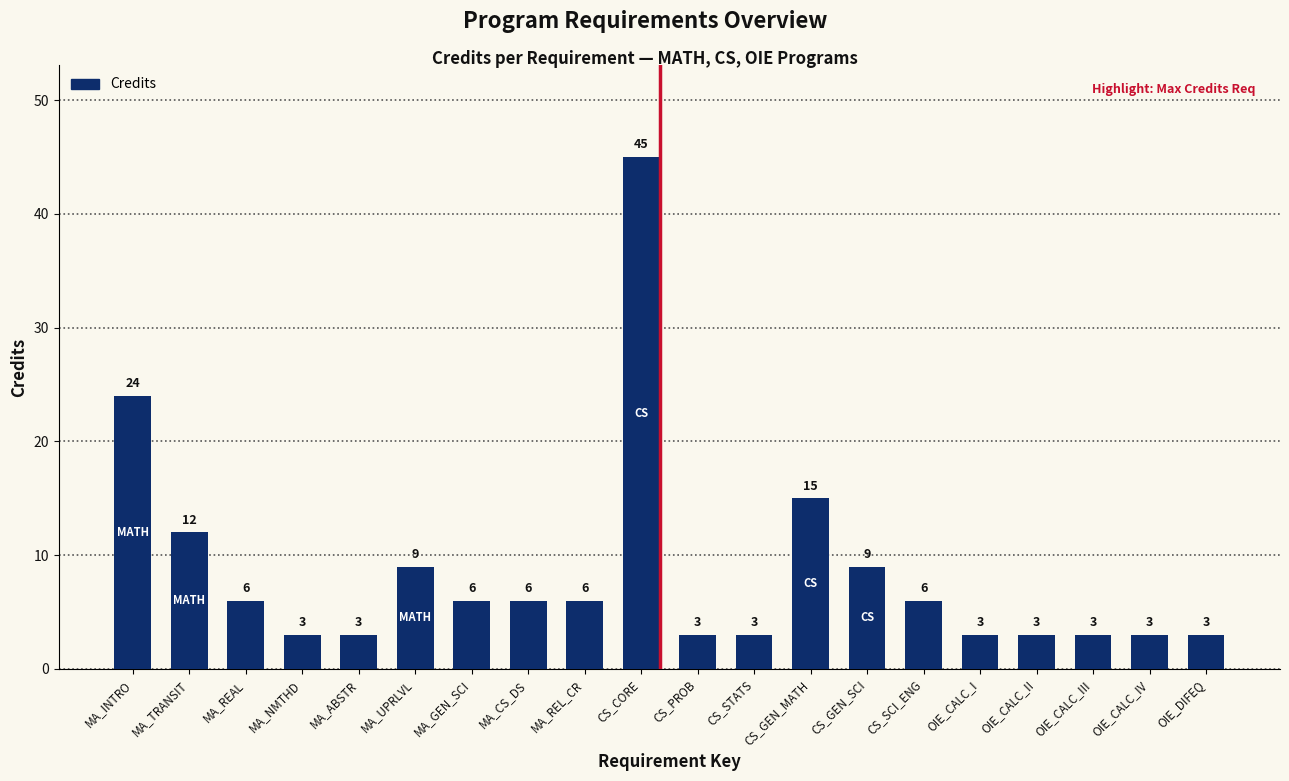

The value at OIE_CALC_IV is 3. True or false?

True